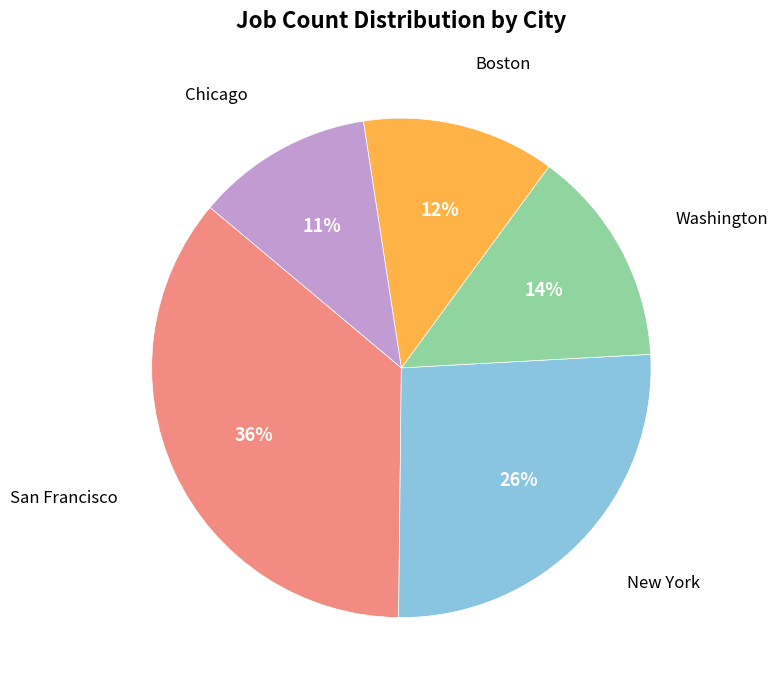

What percentage is the New York slice, to the nearest percent?

26%